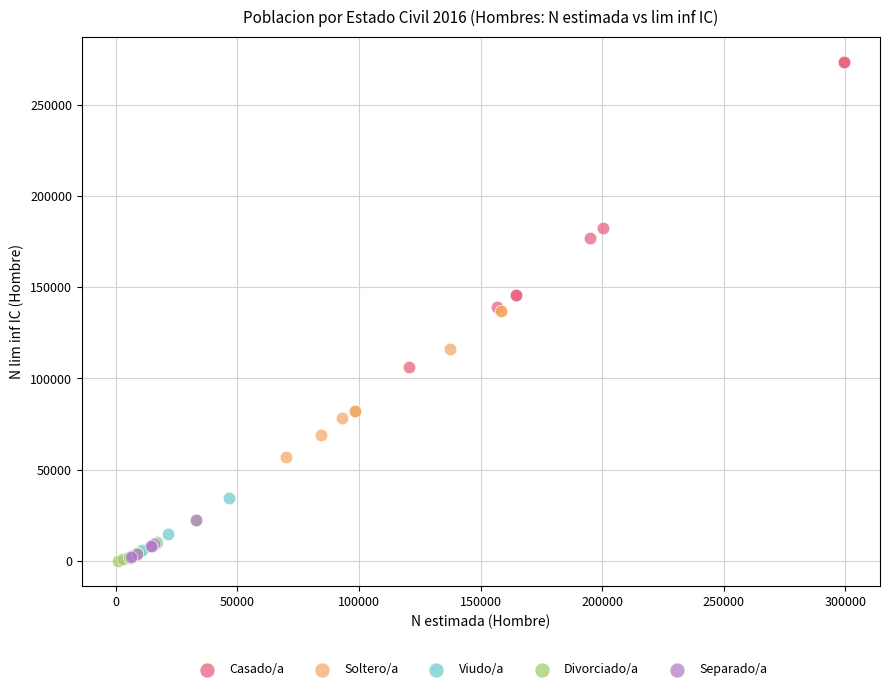

Which series has the widest spread of Y values?

Casado/a